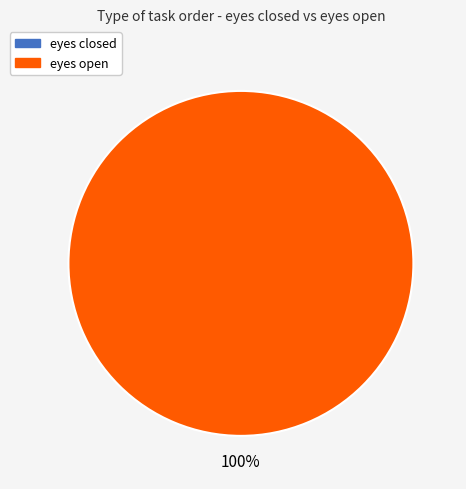

The eyes closed slice represents 12% of the pie. True or false?

False